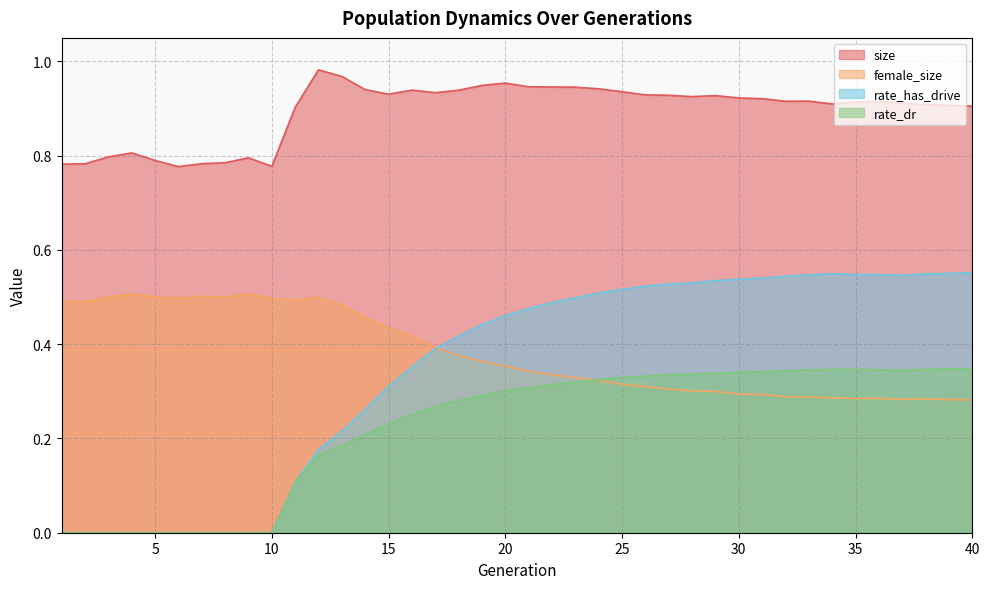

Reading left to right, what are all the values shown in this chart?

size: 1=0.8	2=0.8	3=0.8	4=0.8	5=0.8	6=0.8	7=0.8	8=0.8	9=0.8	10=0.8	11=0.9	12=1.0	13=1.0	14=0.9	15=0.9	16=0.9	17=0.9	18=0.9	19=0.9	20=1.0	21=0.9	22=0.9	23=0.9	24=0.9	25=0.9	26=0.9	27=0.9	28=0.9	29=0.9	30=0.9	31=0.9	32=0.9	33=0.9	34=0.9	35=0.9	36=0.9	37=0.9	38=0.9	39=0.9	40=0.9
female_size: 1=0.5	2=0.5	3=0.5	4=0.5	5=0.5	6=0.5	7=0.5	8=0.5	9=0.5	10=0.5	11=0.5	12=0.5	13=0.5	14=0.5	15=0.4	16=0.4	17=0.4	18=0.4	19=0.4	20=0.4	21=0.3	22=0.3	23=0.3	24=0.3	25=0.3	26=0.3	27=0.3	28=0.3	29=0.3	30=0.3	31=0.3	32=0.3	33=0.3	34=0.3	35=0.3	36=0.3	37=0.3	38=0.3	39=0.3	40=0.3
rate_dr: 1=0.0	2=0.0	3=0.0	4=0.0	5=0.0	6=0.0	7=0.0	8=0.0	9=0.0	10=0.0	11=0.1	12=0.2	13=0.2	14=0.2	15=0.2	16=0.3	17=0.3	18=0.3	19=0.3	20=0.3	21=0.3	22=0.3	23=0.3	24=0.3	25=0.3	26=0.3	27=0.3	28=0.3	29=0.3	30=0.3	31=0.3	32=0.3	33=0.3	34=0.3	35=0.3	36=0.3	37=0.3	38=0.3	39=0.3	40=0.3
rate_has_drive: 1=0.0	2=0.0	3=0.0	4=0.0	5=0.0	6=0.0	7=0.0	8=0.0	9=0.0	10=0.0	11=0.1	12=0.2	13=0.2	14=0.3	15=0.3	16=0.4	17=0.4	18=0.4	19=0.4	20=0.5	21=0.5	22=0.5	23=0.5	24=0.5	25=0.5	26=0.5	27=0.5	28=0.5	29=0.5	30=0.5	31=0.5	32=0.5	33=0.5	34=0.5	35=0.5	36=0.5	37=0.5	38=0.5	39=0.6	40=0.6